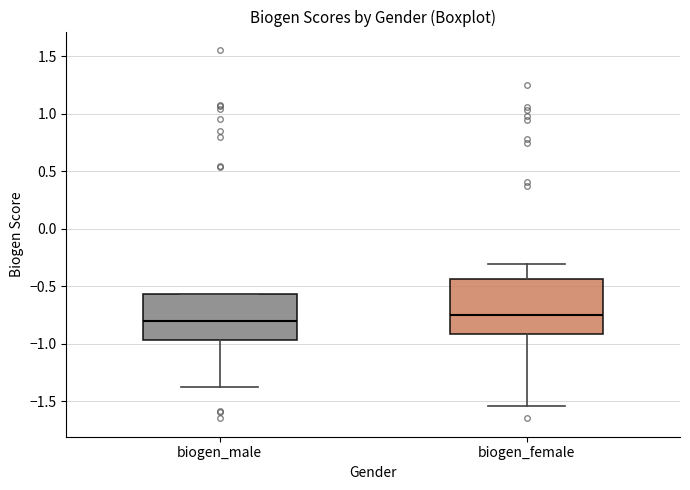

Reading left to right, transcribe this box plot: for each box, give where its median line is, the range the box spans, and where its two whiskers end, as read against the y-axis. The values are not printed on the chart, so give them approximately, as read against the axis.

biogen_male: median -0.80, box -0.95 to -0.55, whiskers -1.40 to -0.55
biogen_female: median -0.75, box -0.90 to -0.45, whiskers -1.55 to -0.30